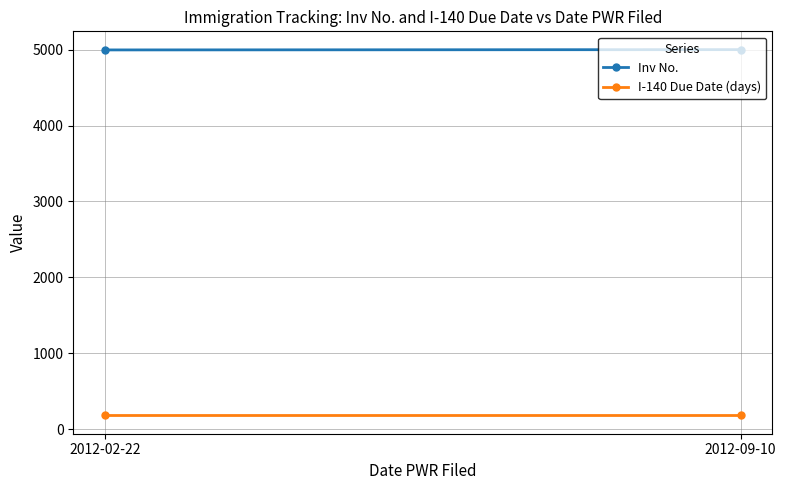

At how many categories does at least one series exceed 2183?

2